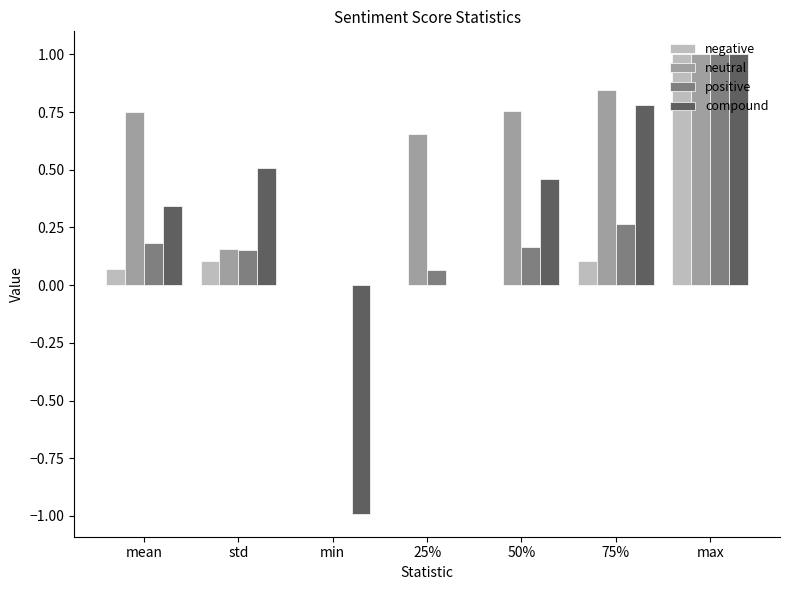

Which series has the largest total across all categories?

neutral